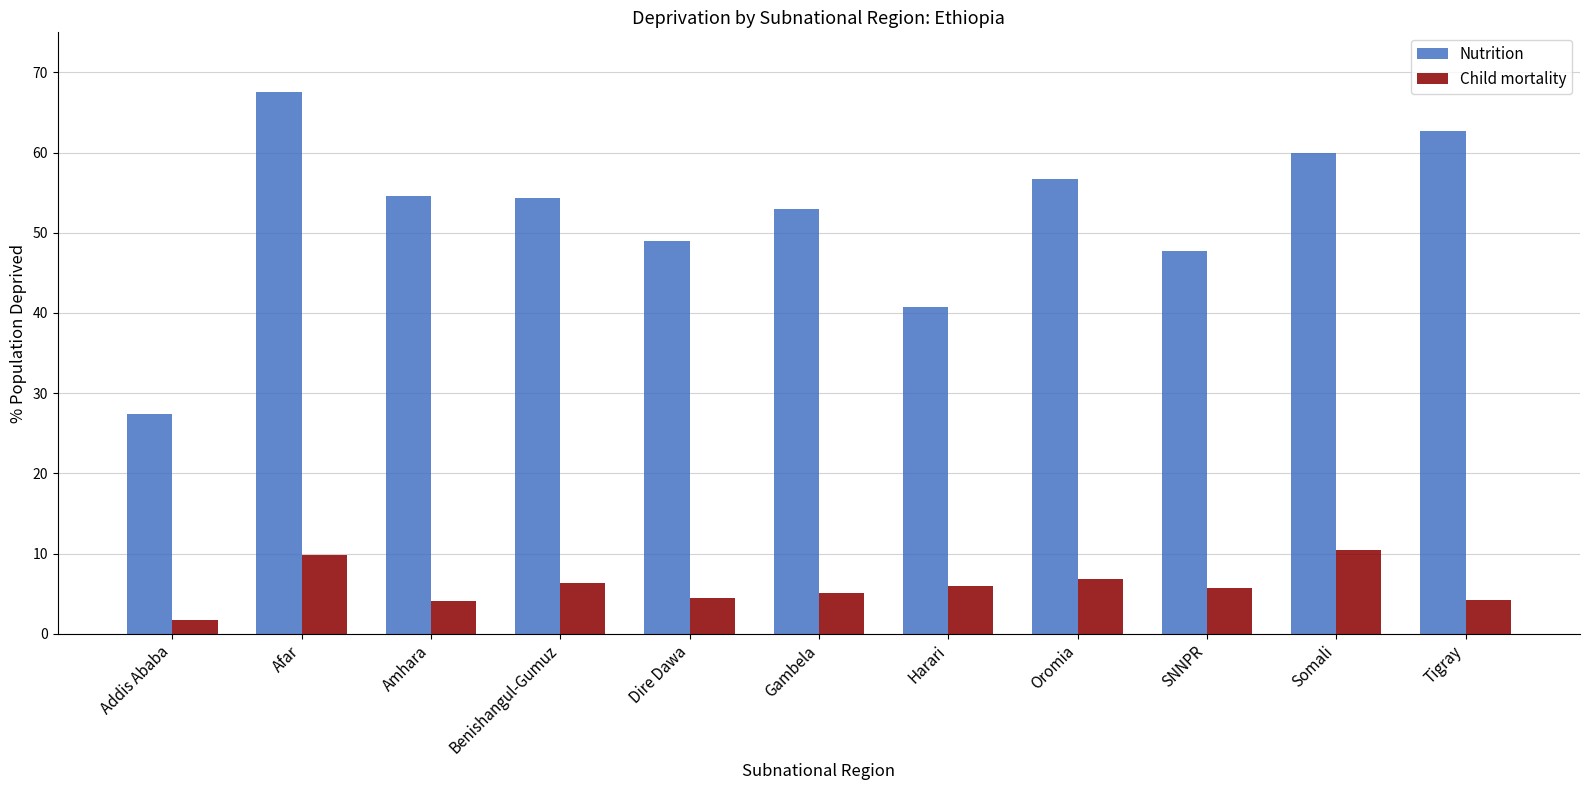

What is the approximate value of Child mortality at Benishangul-Gumuz?

6.3